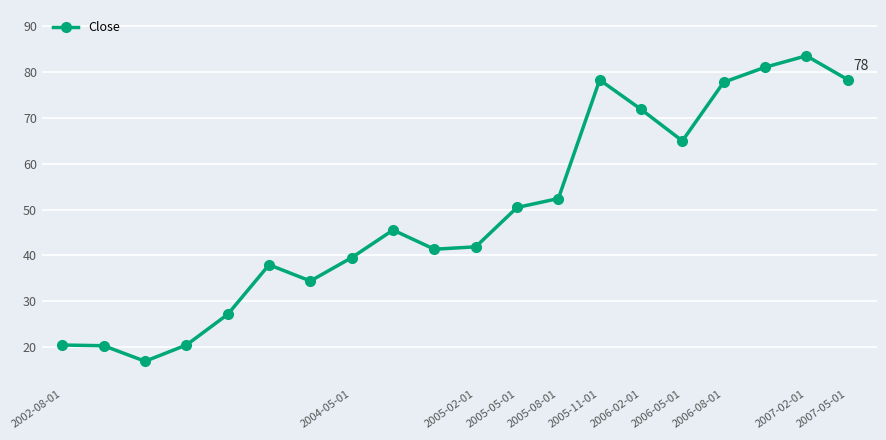

What is the minimum value shown in the chart?

16.9